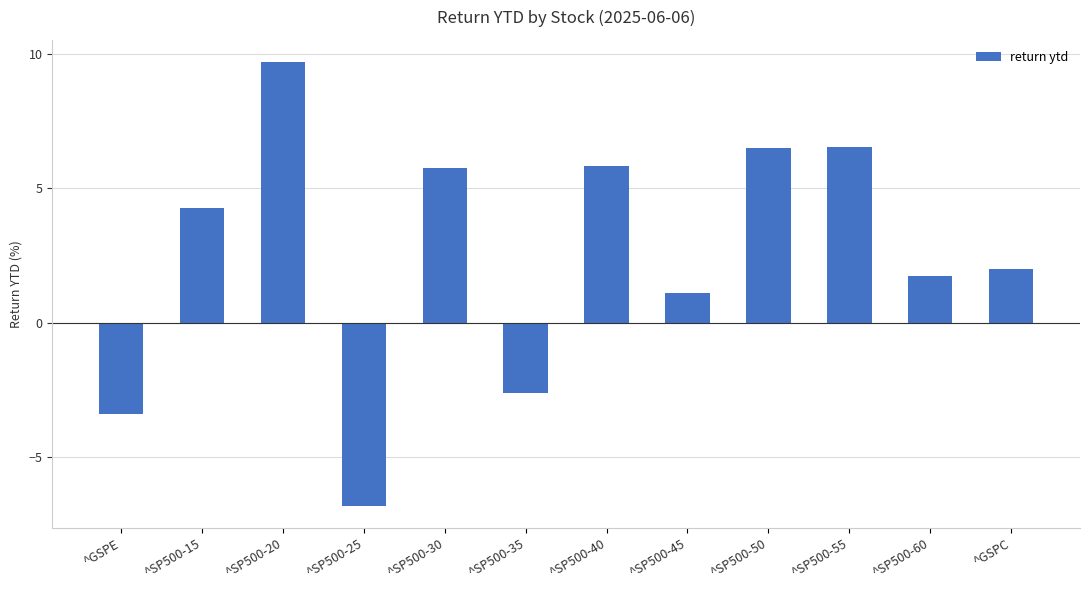

Which has a higher value, ^SP500-15 or ^GSPE?

^SP500-15